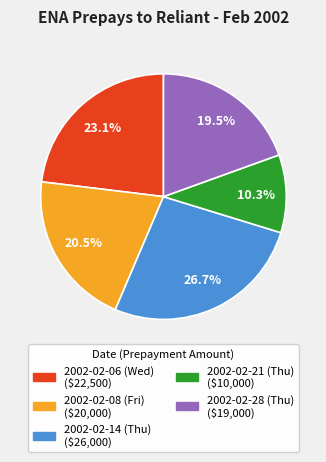

Between 2002-02-14 (Thu) and 2002-02-08 (Fri), which is larger?

2002-02-14 (Thu)